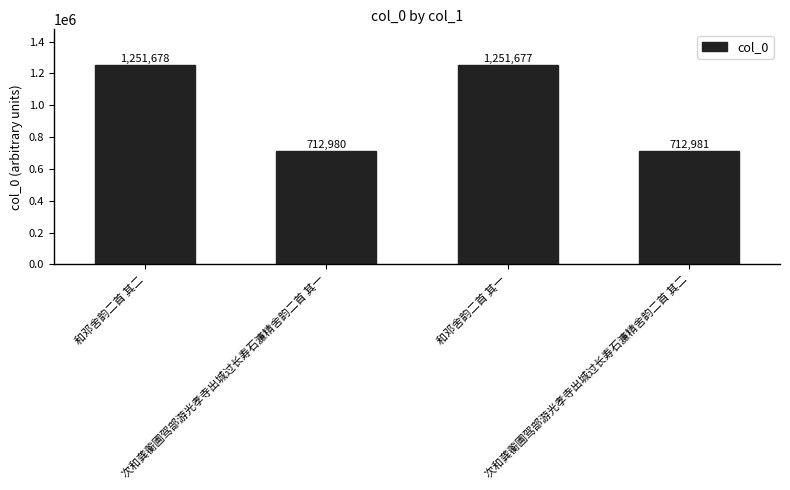

What is the change in value from 和邓舍韵二首 其二 to 次和龚蘅圃驾部游光孝寺出城过长寿石濂精舍韵二首 其二?

-538697